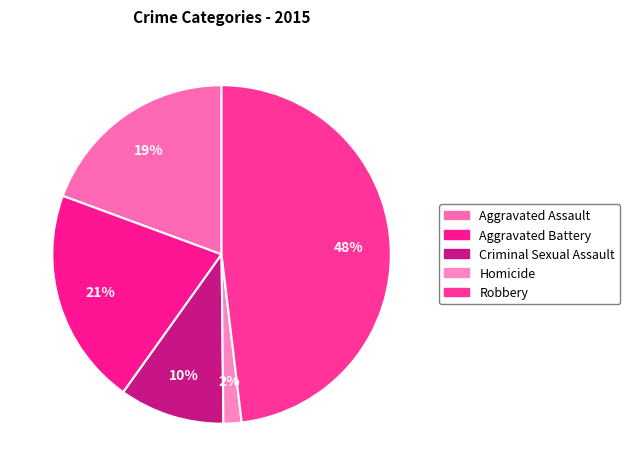

Count the number of slices in the pie.

5